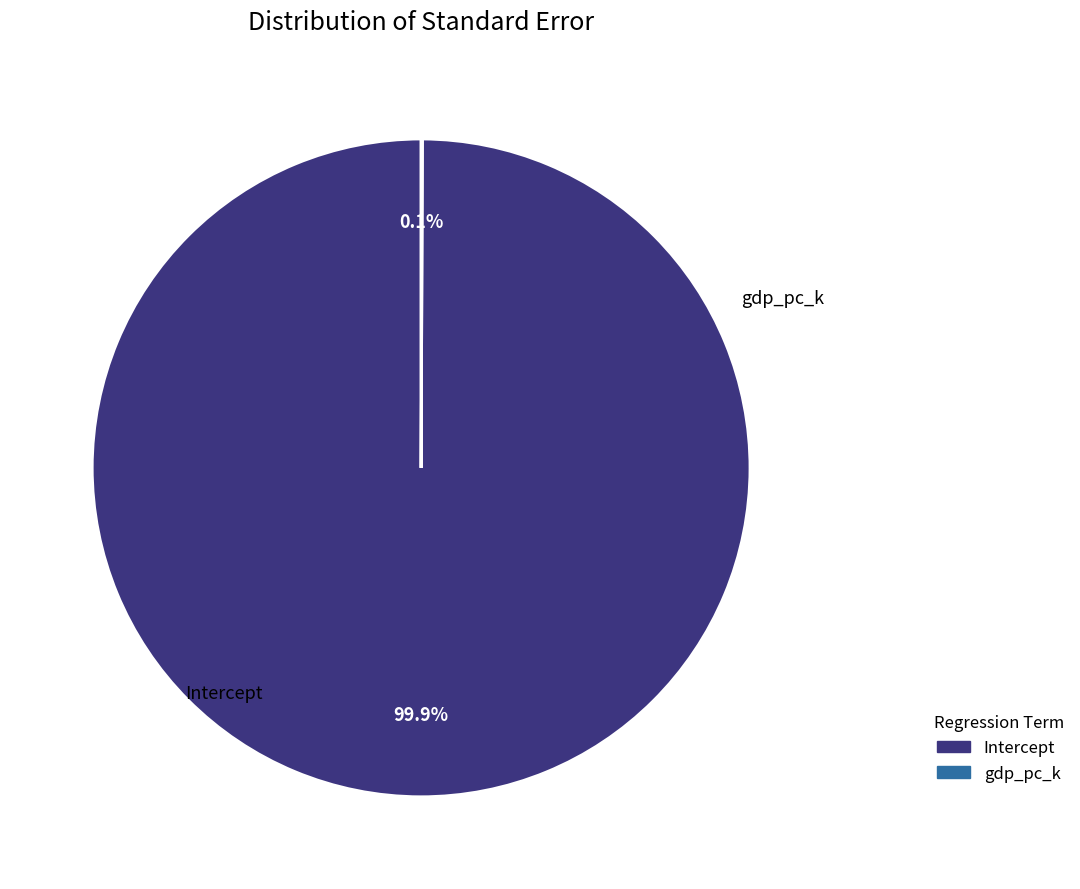

What percentage is NOT represented by gdp_pc_k?

99.9%